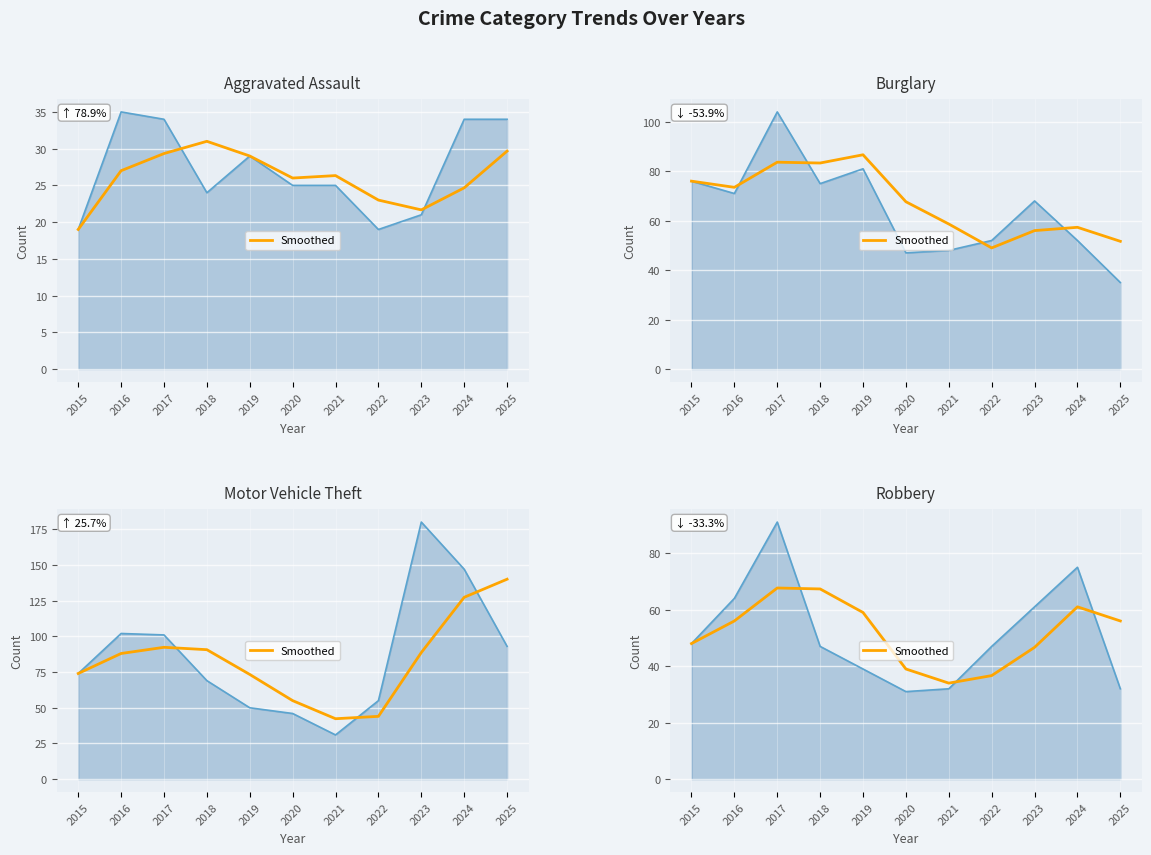

Which series changed the most between 2024 and 2025?

Motor Vehicle Theft